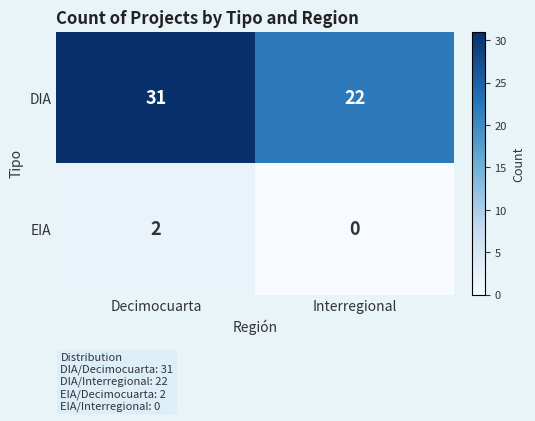

At how many categories does at least one series exceed 19?

2